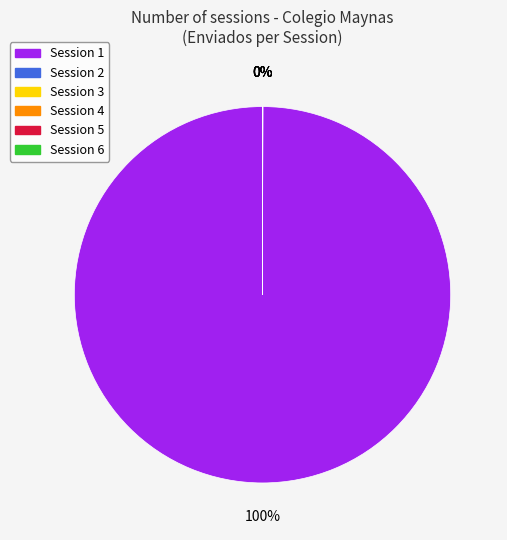

Does any single category account for the majority?

Yes